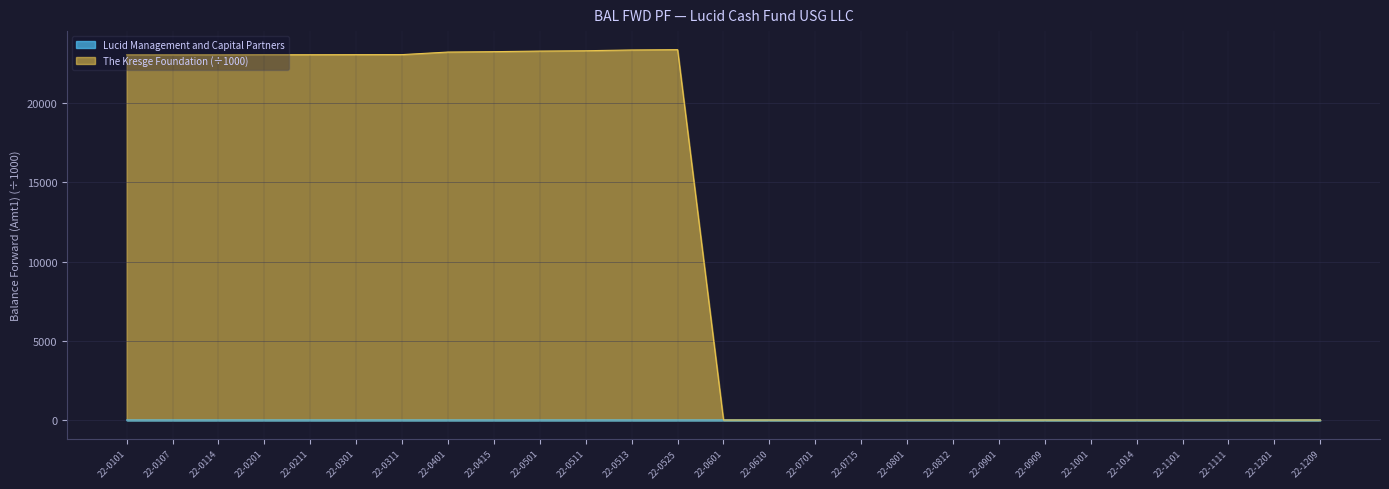

Reading left to right, list all the values displayed in this chart.

Lucid Management and Capital Partners: 22-0101=25.4	22-0107=25.4	22-0114=25.4	22-0201=25.4	22-0211=25.4	22-0301=25.4	22-0311=25.4	22-0401=25.4	22-0415=25.4	22-0501=25.4	22-0511=25.4	22-0513=25.4	22-0525=25.4	22-0601=25.4	22-0610=25.4	22-0701=25.4	22-0715=25.4	22-0801=25.5	22-0812=25.5	22-0901=25.5	22-0909=25.5	22-1001=25.6	22-1014=25.6	22-1101=25.6	22-1111=25.6	22-1201=25.7	22-1209=25.7
The Kresge Foundation: 22-0101=23008.2	22-0107=23008.9	22-0114=23009.8	22-0201=23015.6	22-0211=23016.8	22-0301=23021.2	22-0311=23024.1	22-0401=23185.4	22-0415=23209.7	22-0501=23246.9	22-0511=23268.2	22-0513=23316.7	22-0525=23335.9	22-0601=25.4	22-0610=25.4	22-0701=25.4	22-0715=25.4	22-0801=25.5	22-0812=25.5	22-0901=25.5	22-0909=25.5	22-1001=25.6	22-1014=25.6	22-1101=25.6	22-1111=25.6	22-1201=25.7	22-1209=25.7